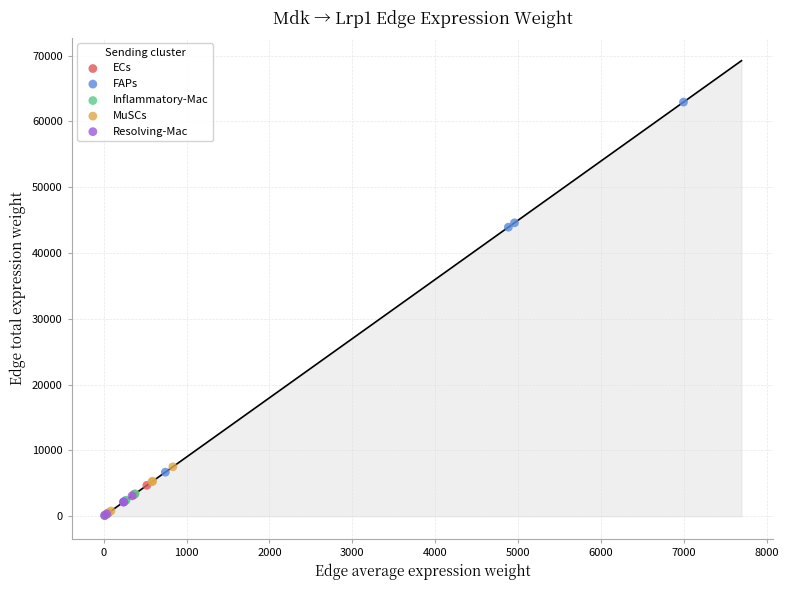

What are all the series names shown in the legend?

ECs, FAPs, Inflammatory-Mac, MuSCs, Resolving-Mac